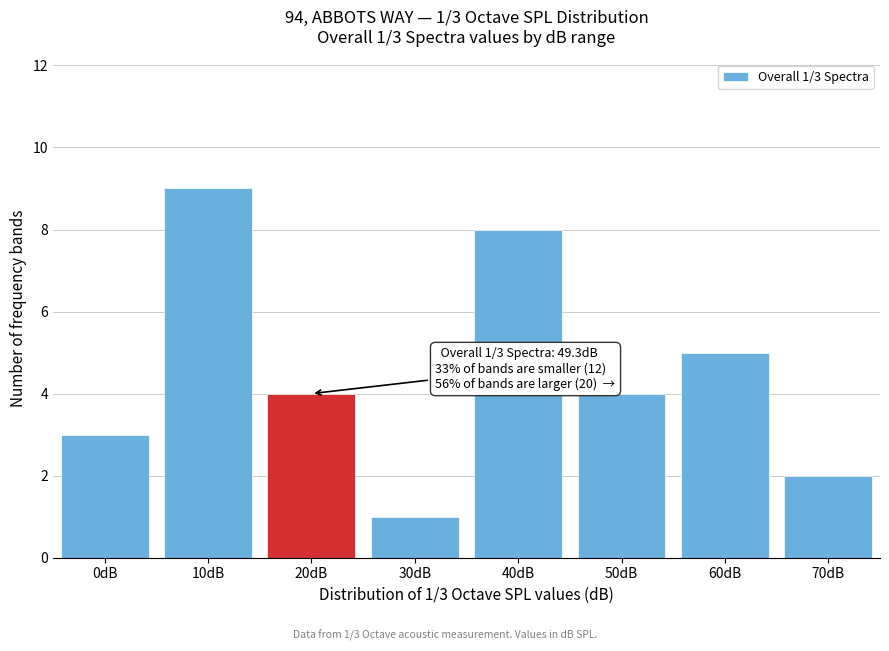

Reading left to right, transcribe all the data shown in this chart.

0dB=3	10dB=9	20dB=4	30dB=1	40dB=8	50dB=4	60dB=5	70dB=2